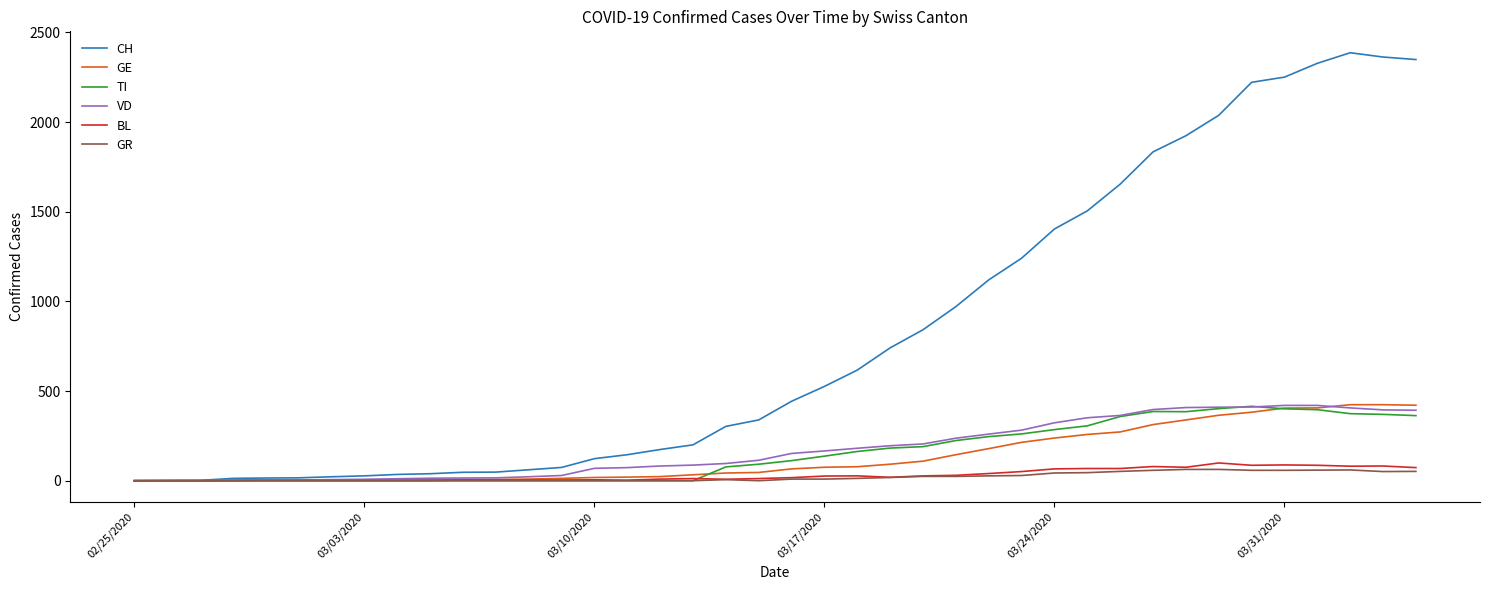

What is the highest value of the GR series?

63